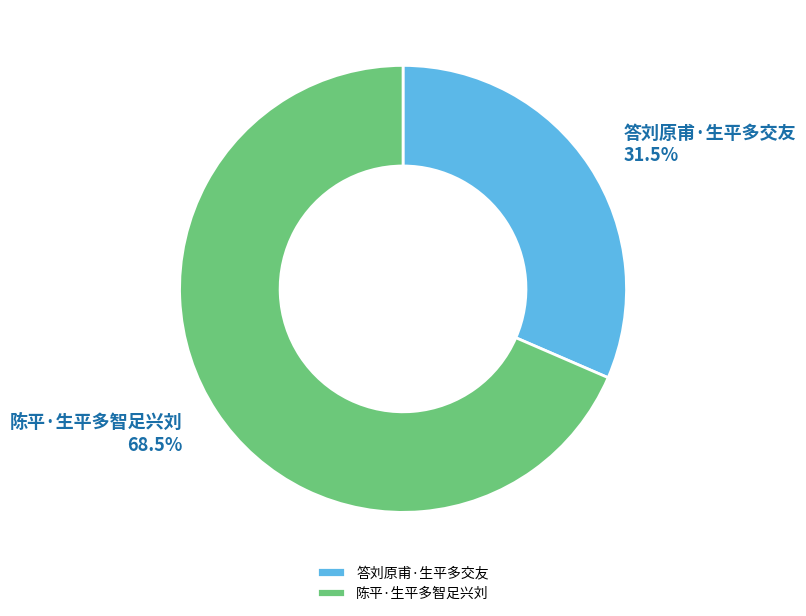

Approximately how many times larger is the value at 答刘原甫·生平多交友 compared to 陈平·生平多智足兴刘?

0.5